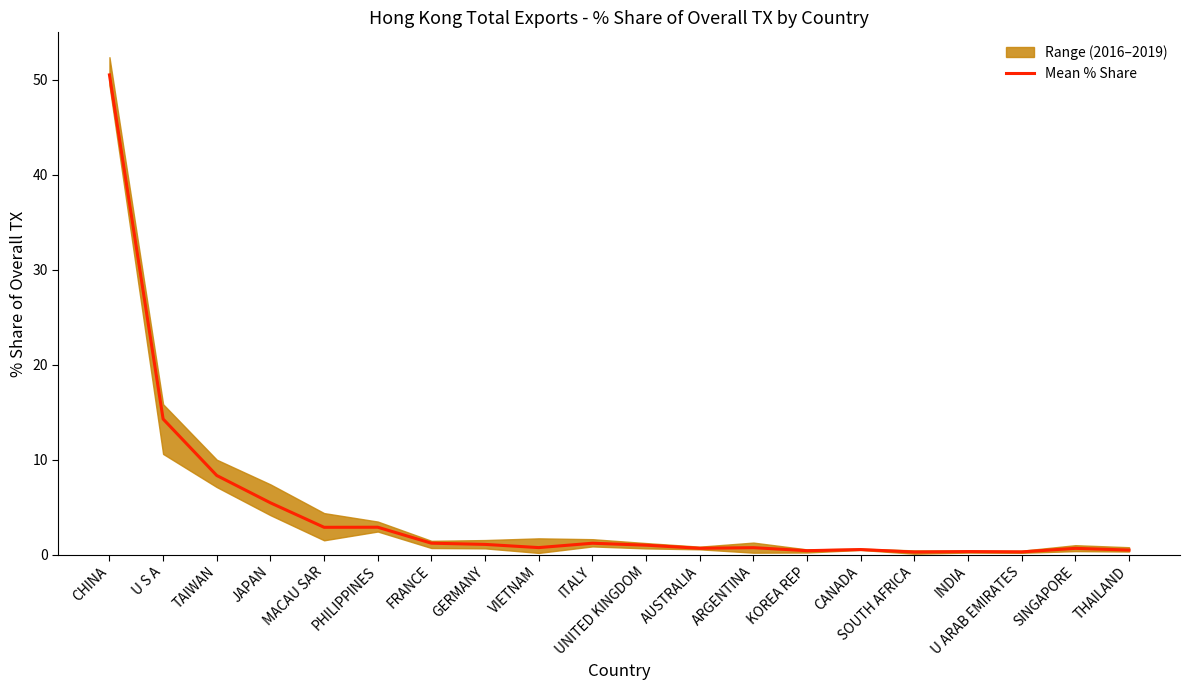

What is the difference between the maximum and second lowest values?

50.2